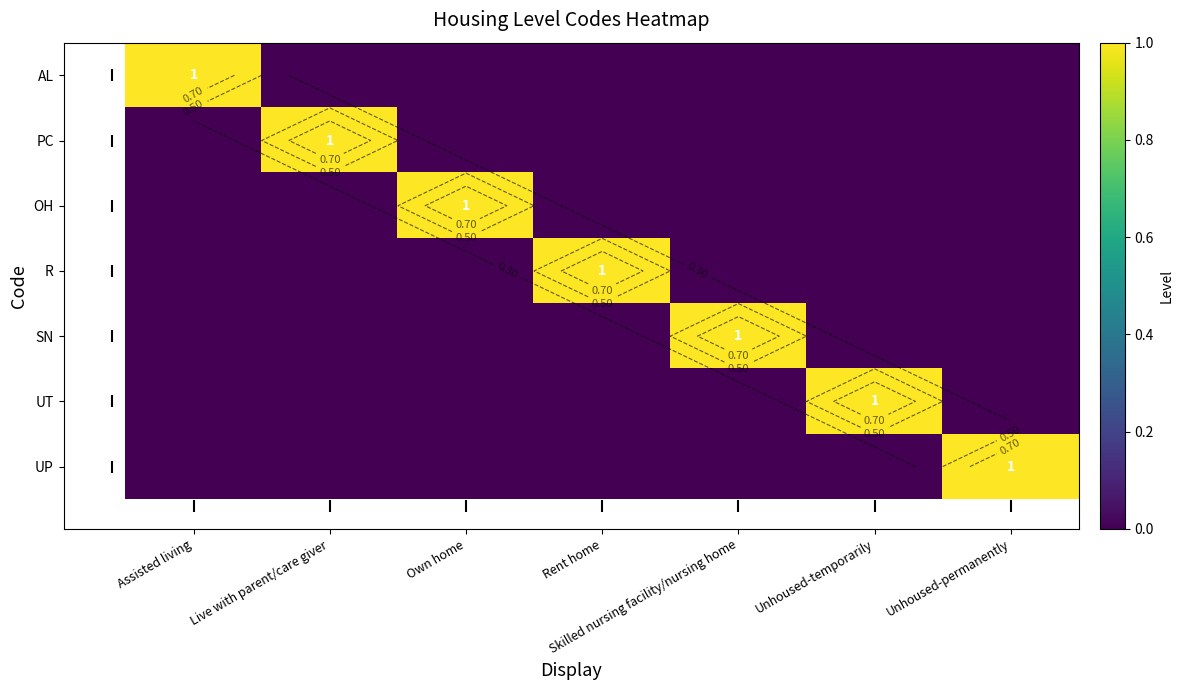

List the series in order of their peak value, highest first.

AL, PC, OH, R, SN, UT, UP